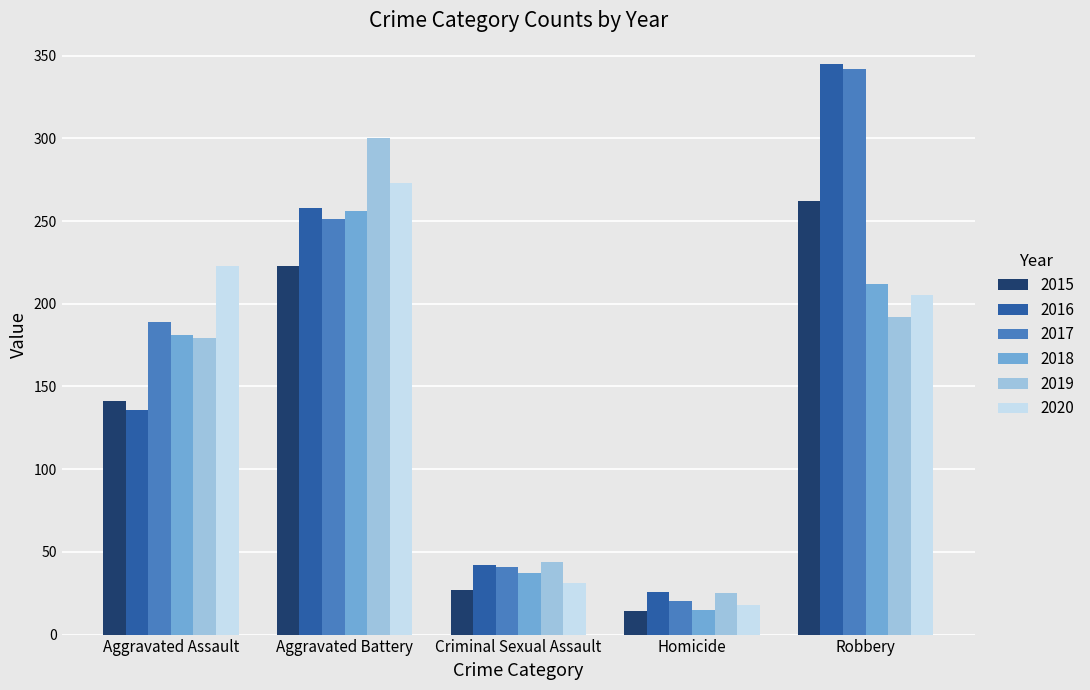

The 2016 series shows 62 at Aggravated Assault. True or false?

False